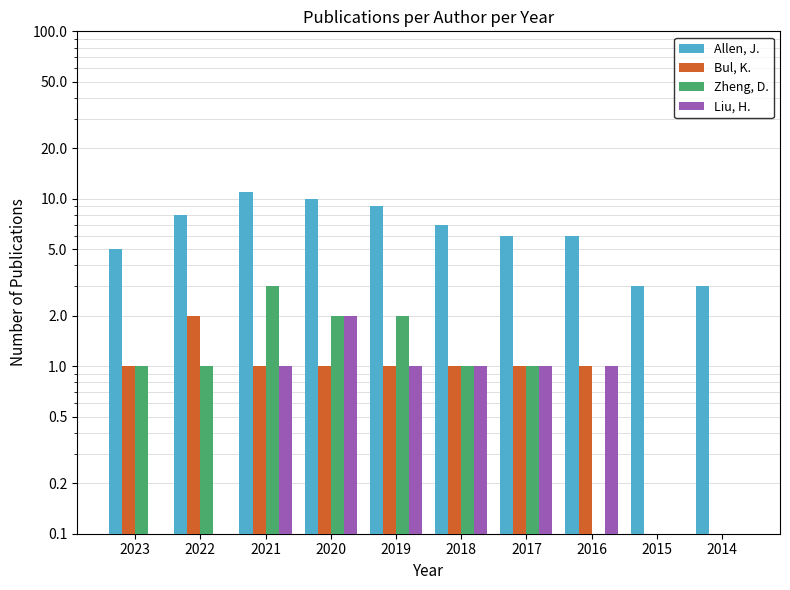

Reading left to right, what are all the values shown in this chart?

Allen, J.: 5	8	11	10	9	7	6	6	3	3
Bul, K.: 1	2	1	1	1	1	1	1	0	0
Zheng, D.: 1	1	3	2	2	1	1	0	0	0
Liu, H.: 0	0	1	2	1	1	1	1	0	0